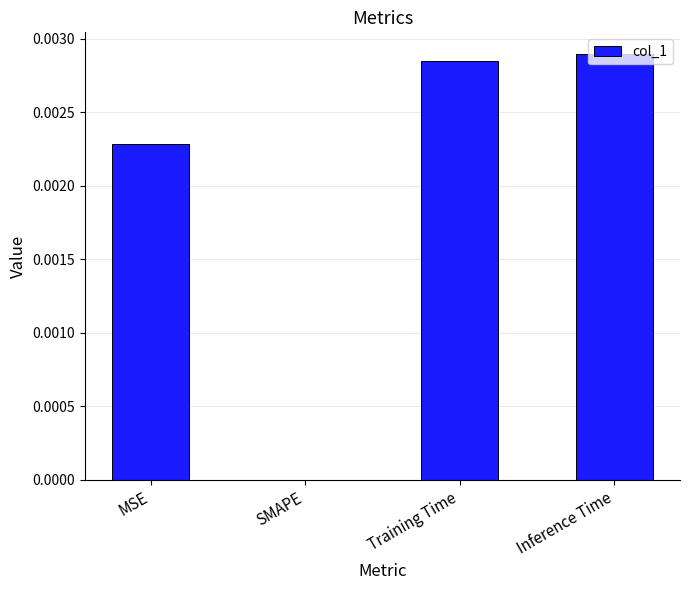

Are the bars horizontal?

No